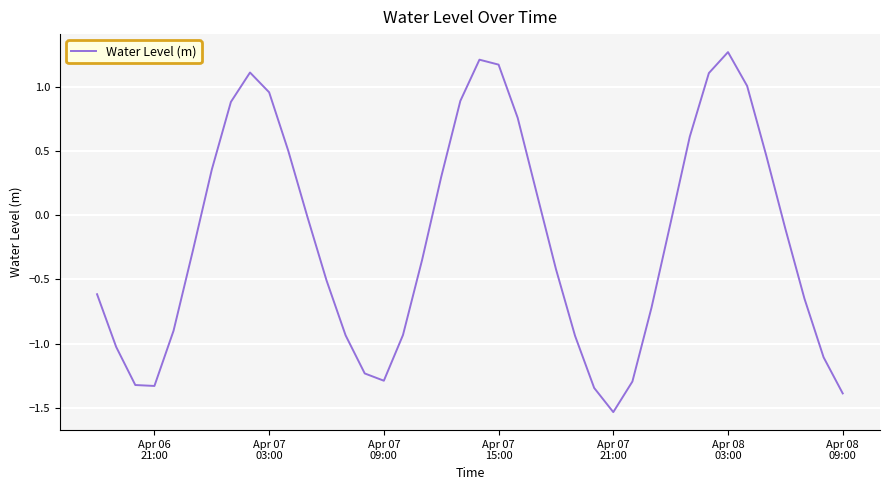

What is the difference between the maximum and minimum values?

2.8